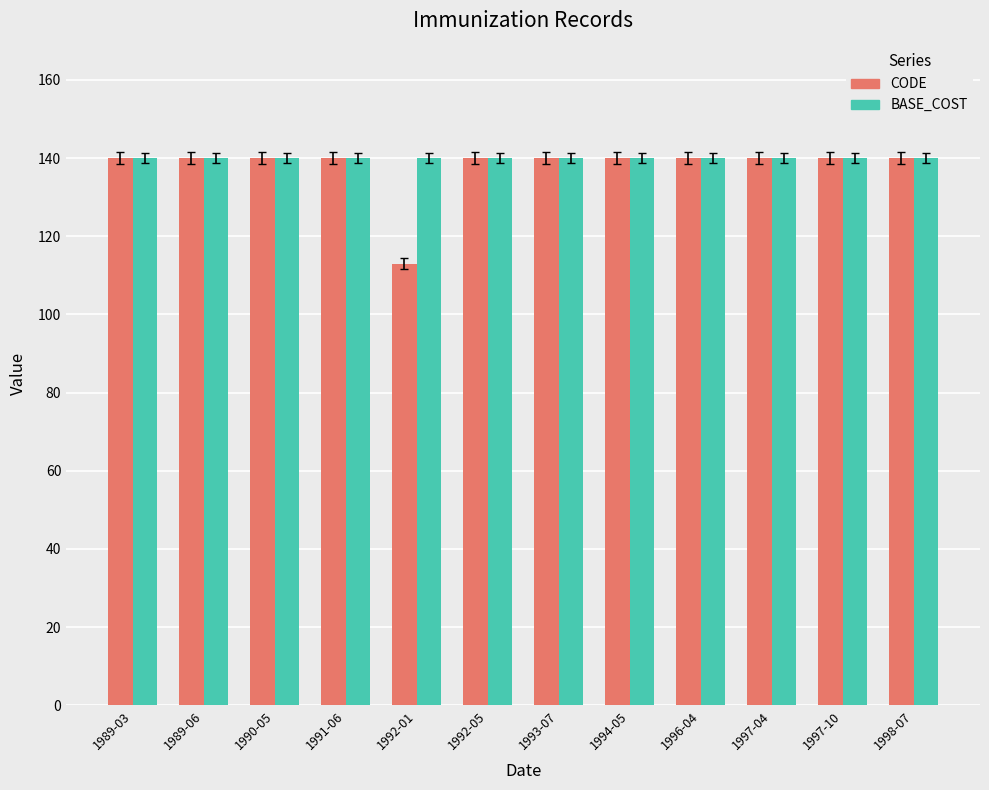

Between 1992-01 and 1992-05, which series saw the biggest shift?

CODE